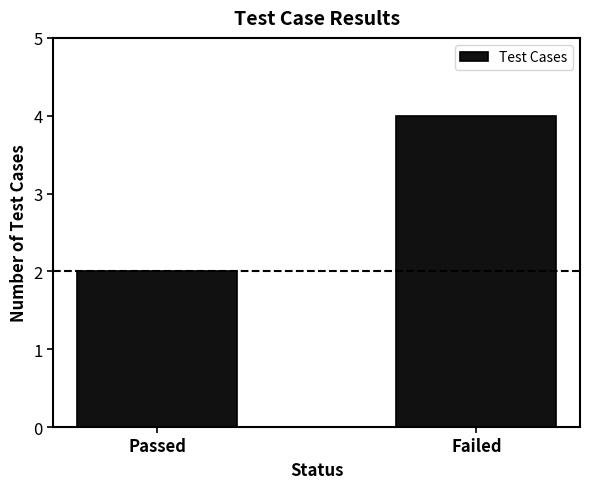

What is the sum of all values?

6